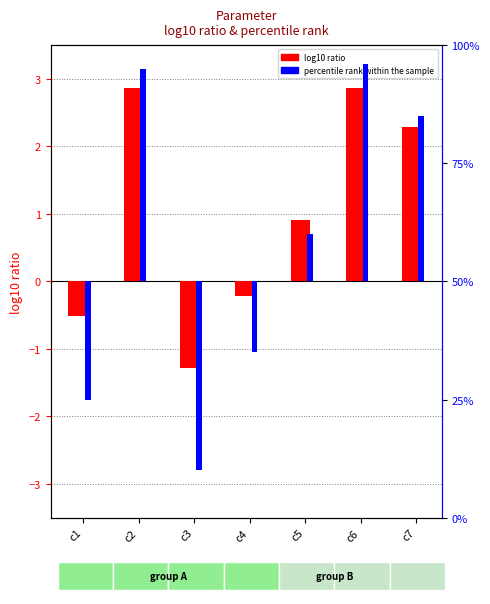

Where does the percentile rank within the sample series first go above 0?

c2